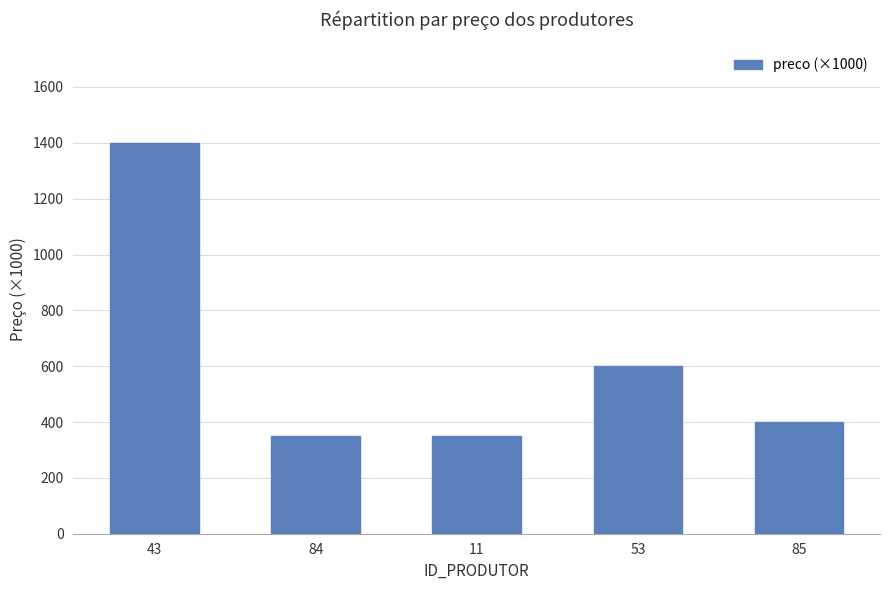

What is the minimum value shown in the chart?

350